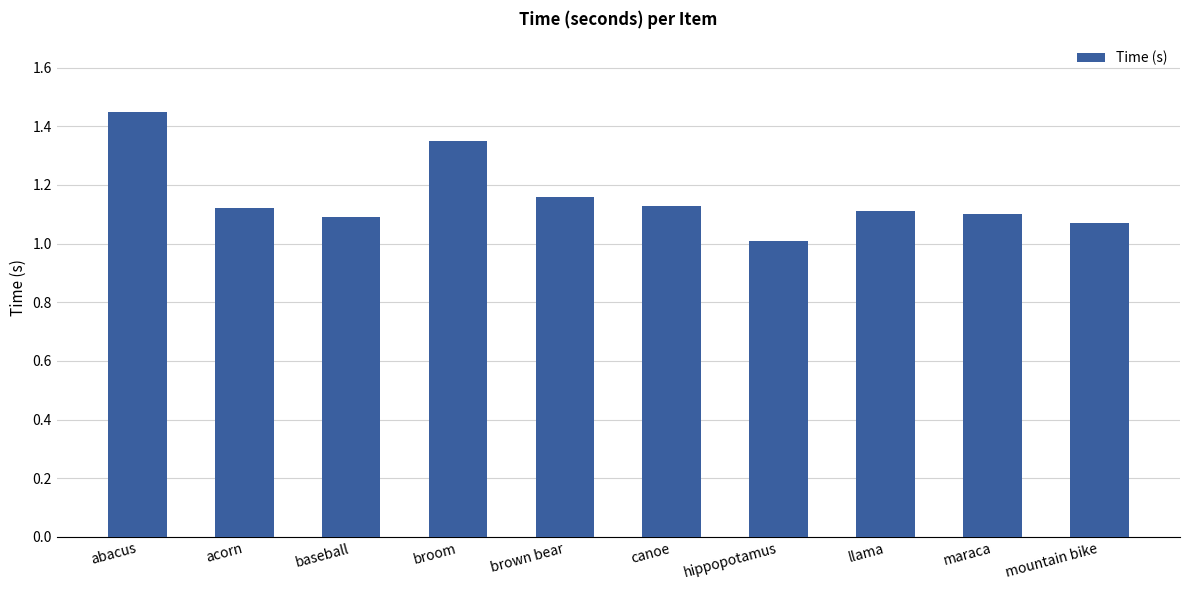

What position from the left is maraca?

9